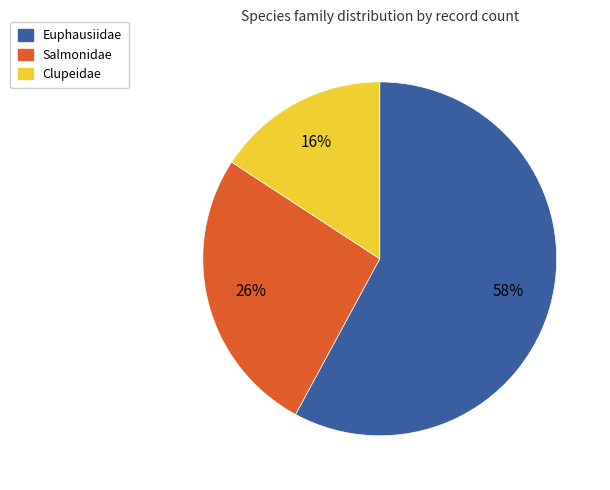

Rank the categories by value from lowest to highest.

Clupeidae, Salmonidae, Euphausiidae